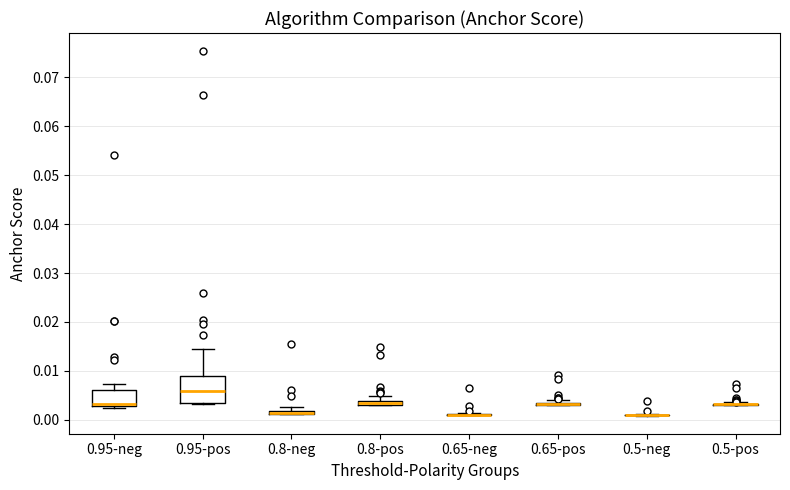

Where is the lower edge of the box for 0.8-pos on the y-axis? The values are not printed on the chart, so give them approximately, as read against the axis.

0.003